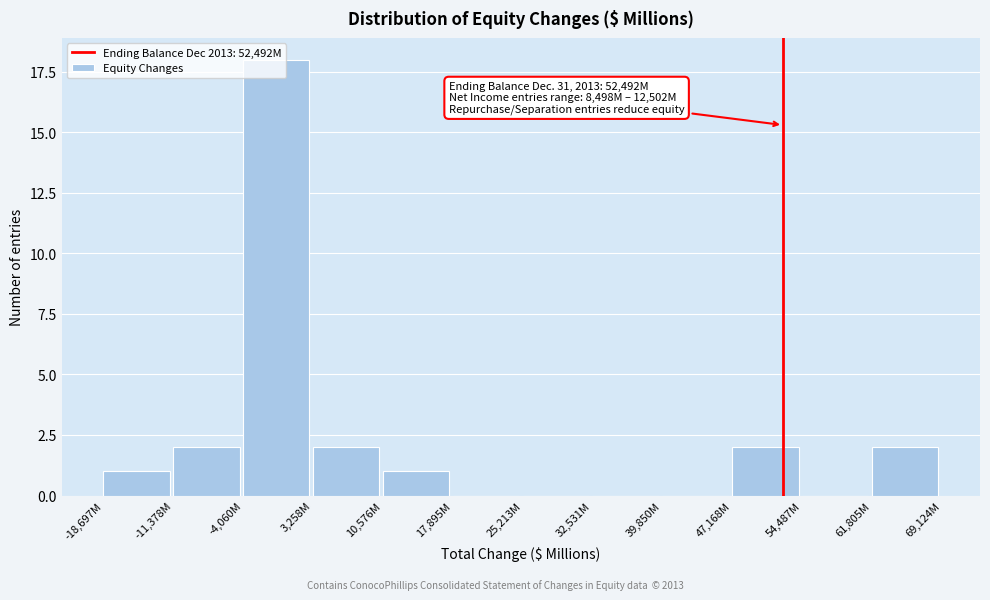

What is the sum of the values at -18,697M and 61,805M?

3